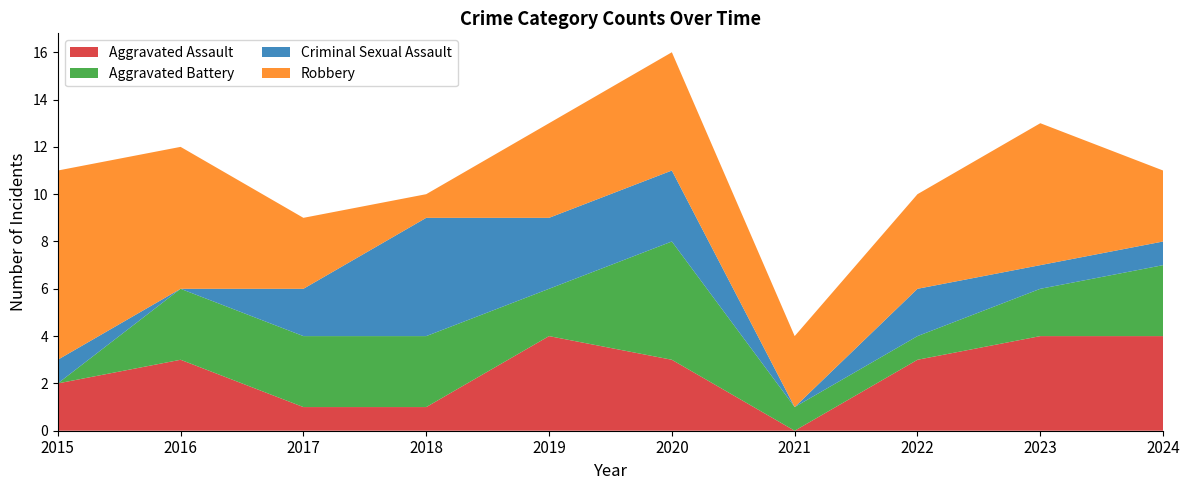

Reading left to right, extract all data points from this chart.

Aggravated Assault: 2	3	1	1	4	3	0	3	4	4
Aggravated Battery: 0	3	3	3	2	5	1	1	2	3
Criminal Sexual Assault: 1	0	2	5	3	3	0	2	1	1
Robbery: 8	6	3	1	4	5	3	4	6	3